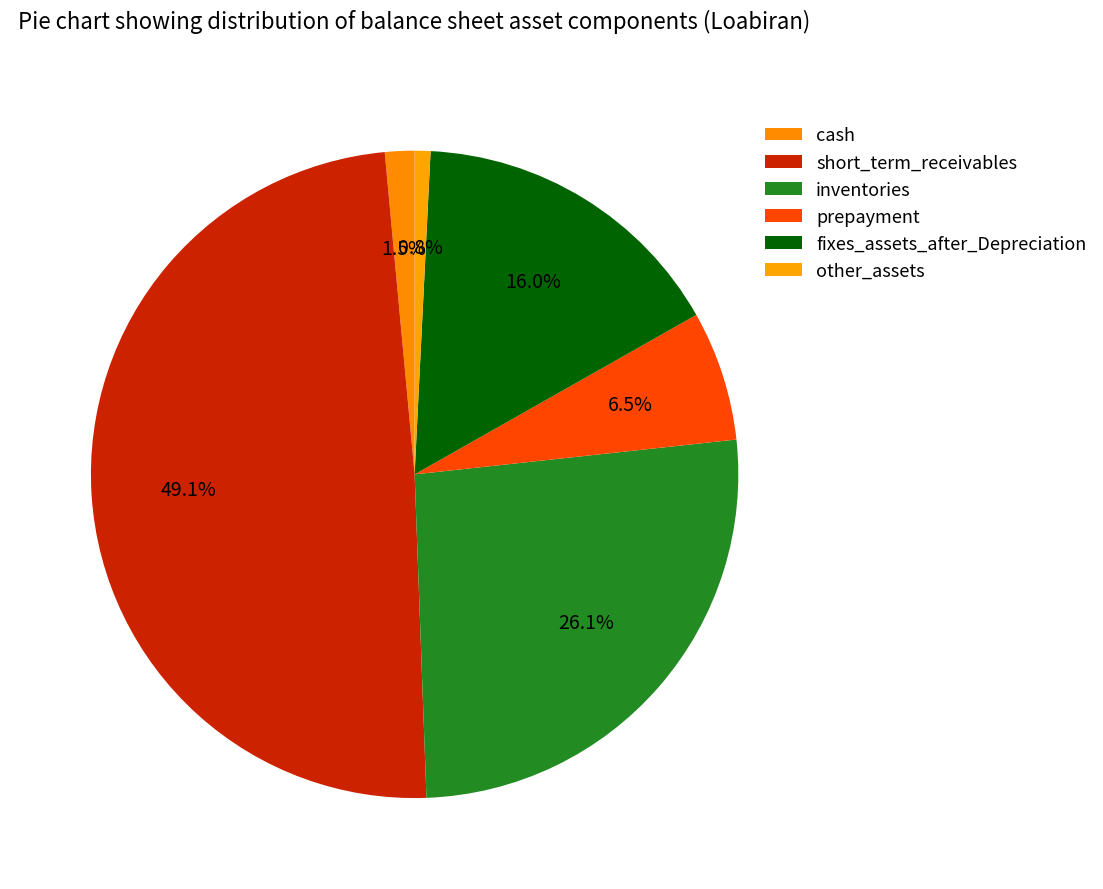

Is there a majority slice in this chart?

No